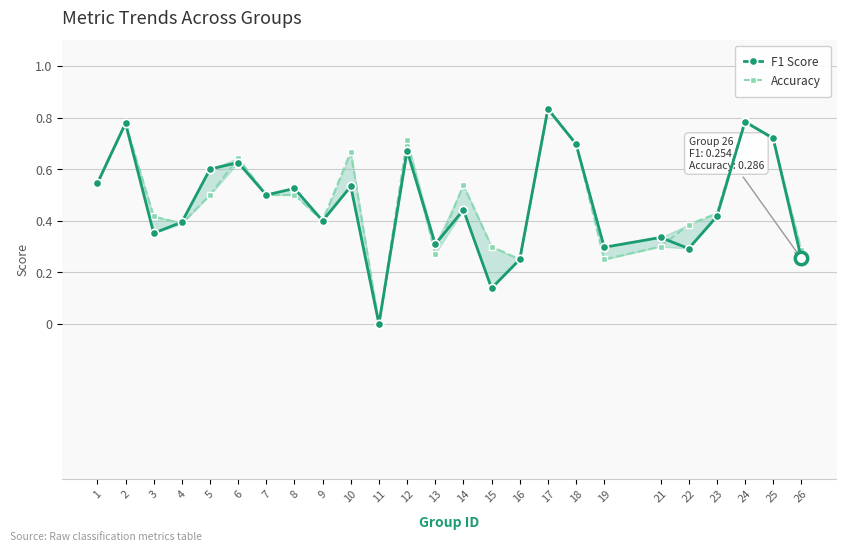

Which series reaches the minimum Y coordinate?

F1 Score